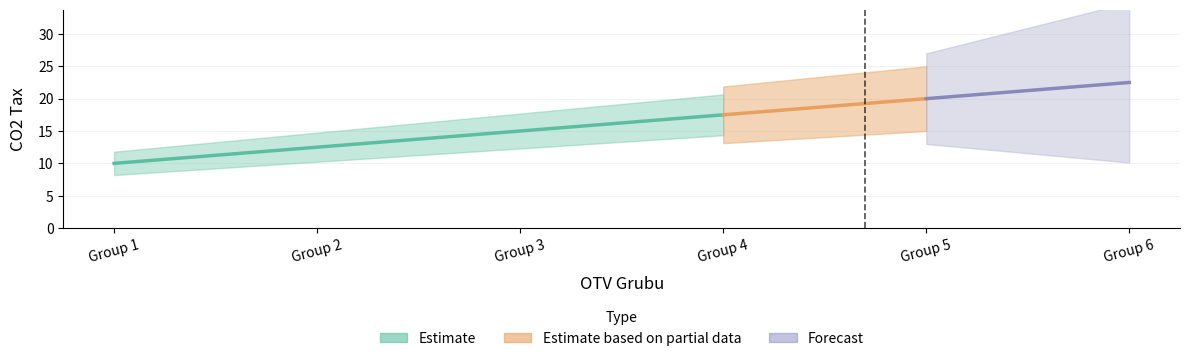

What is the difference between the values at 5 and 3?

5.0